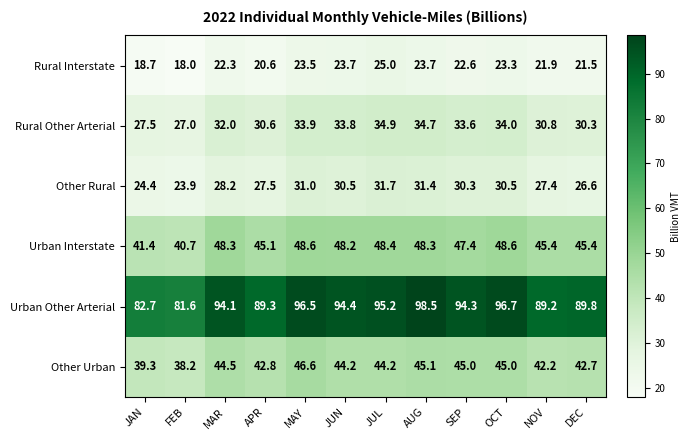

What is the spread (max minus min) of values at JAN?

64.0